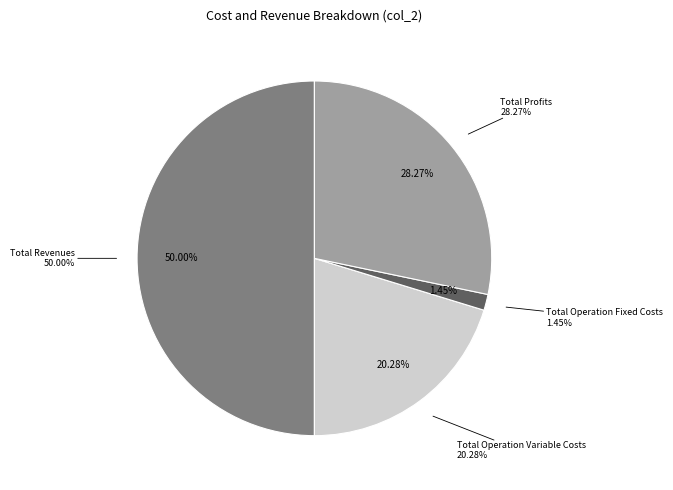

What percentage is the Total Operation Variable Costs slice, to the nearest percent?

20%